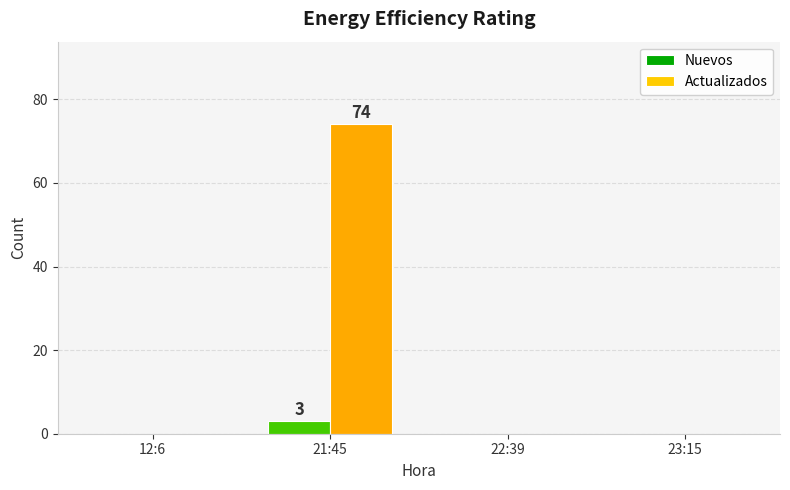

What is the sum of all Actualizados values?

74